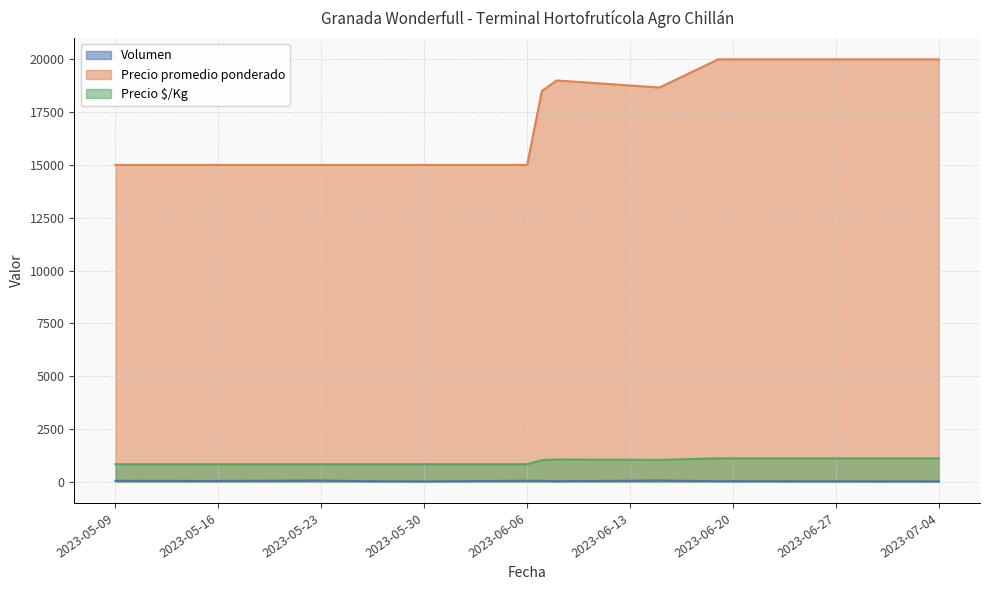

What is the label of the 2nd point from the left?

2023-05-15